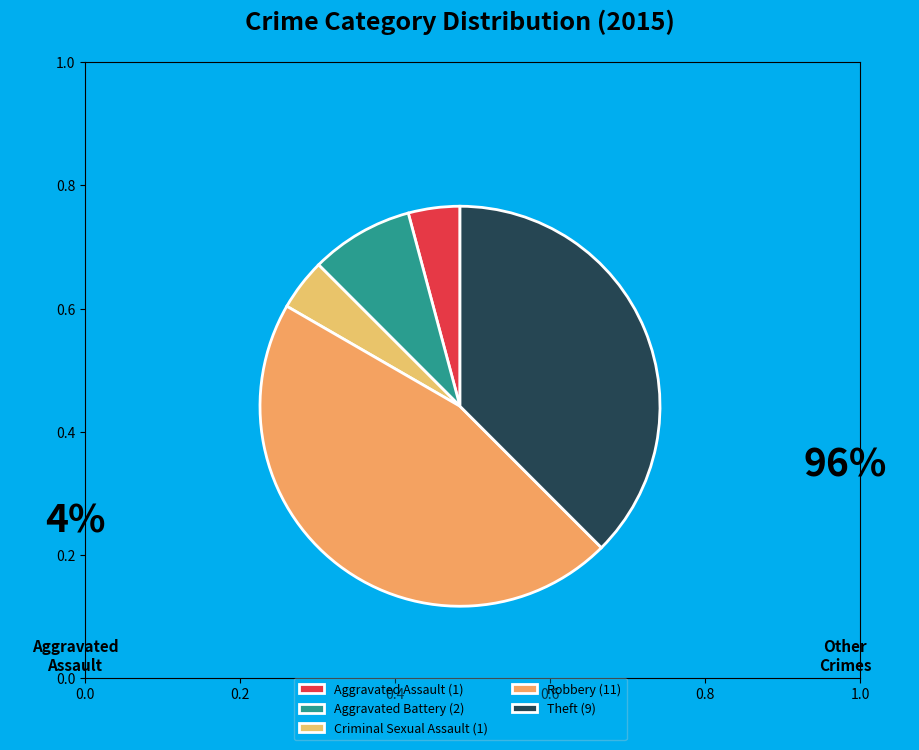

Rank the categories by value from lowest to highest.

Aggravated Assault, Criminal Sexual Assault, Aggravated Battery, Theft, Robbery